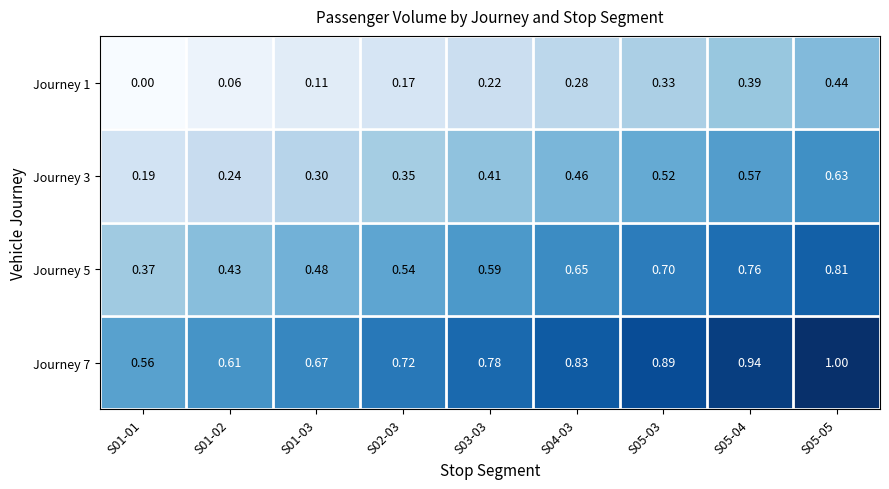

Is the value of Journey 1 at S01-03 greater than the value of Journey 3 at S03-03?

No